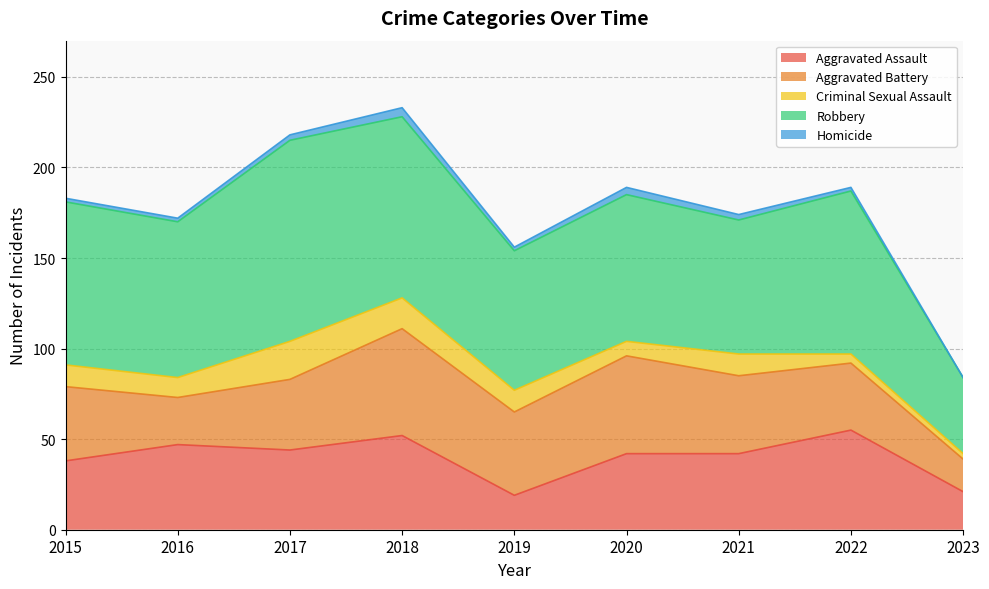

How many lines are shown in the chart?

5